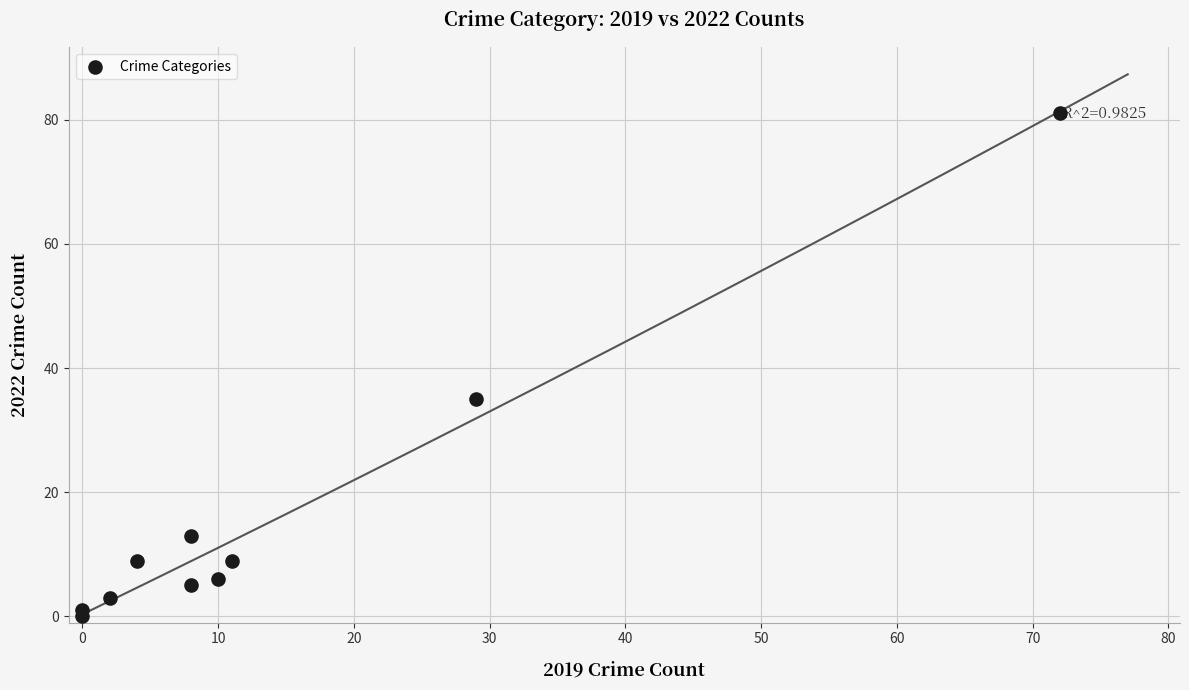

What Y value in the scatter plot is closest to 40?

35